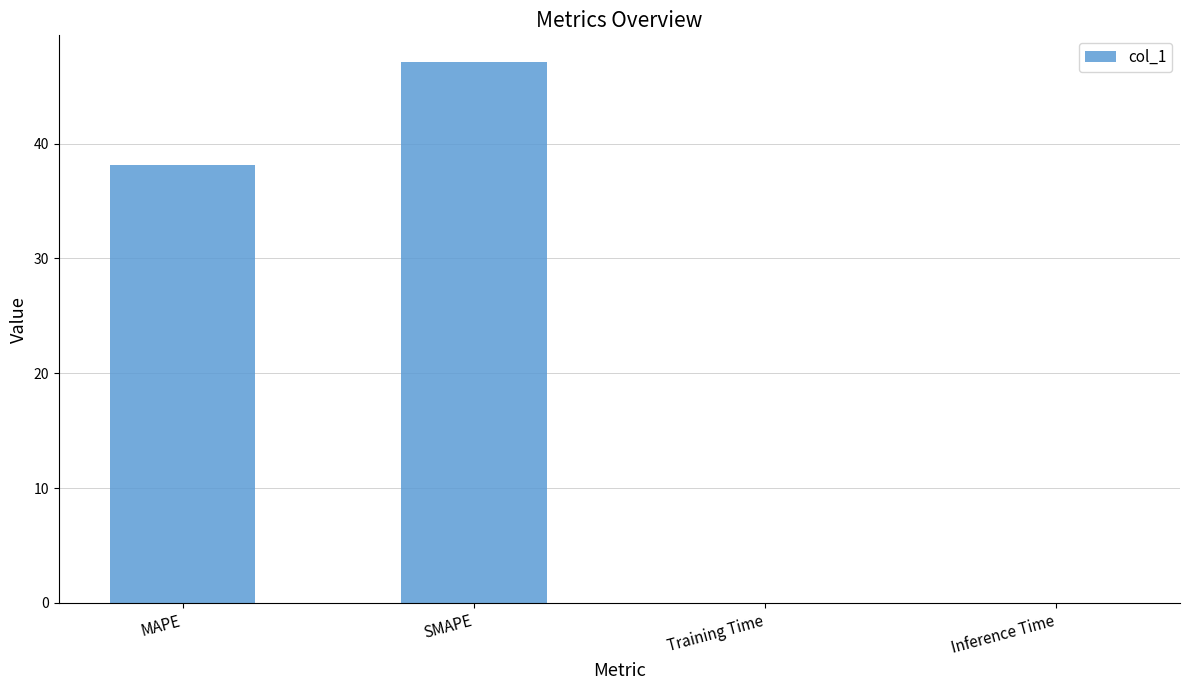

Which has a higher value, SMAPE or Inference Time?

SMAPE